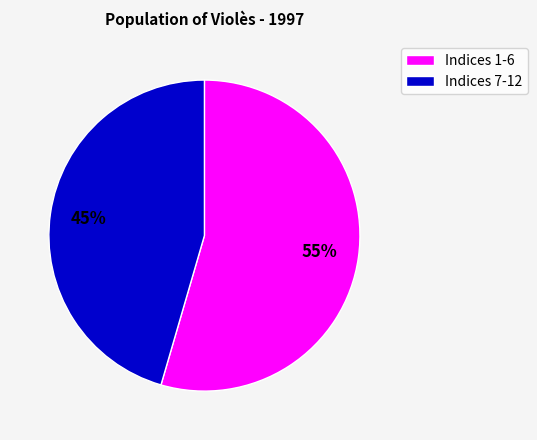

To the nearest percent, what is the average slice percentage?

50%